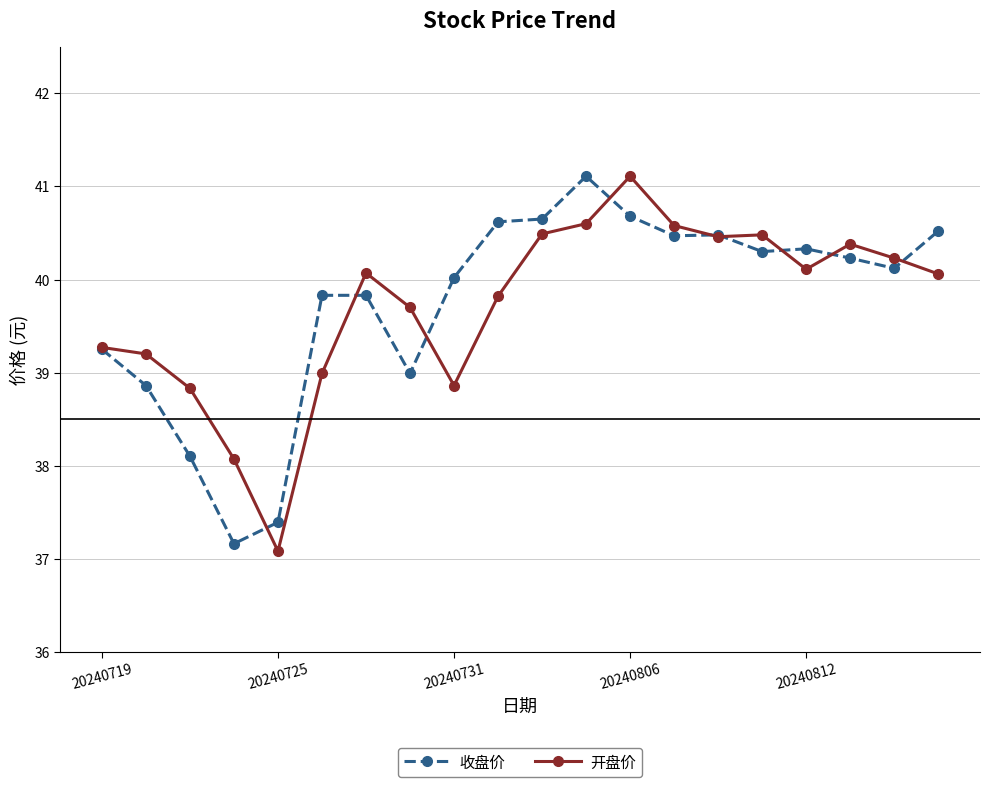

What is the minimum value for 收盘价?

37.2